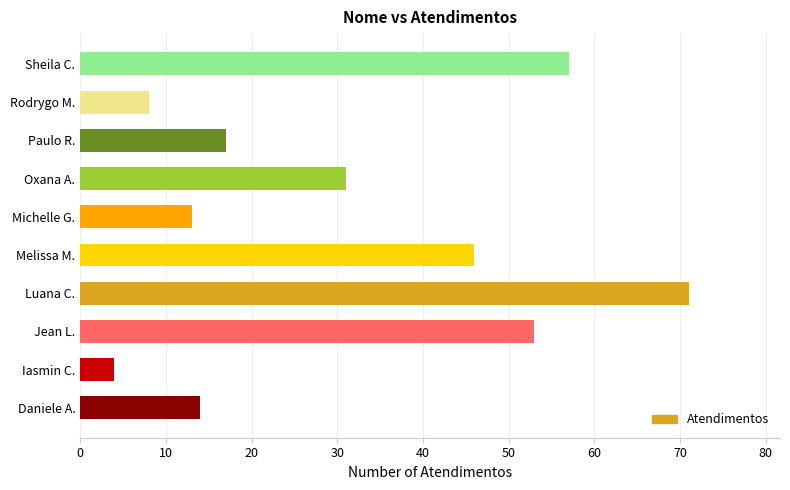

Reading bottom to top, transcribe all the data shown in this chart.

Daniele A.=14	Iasmin C.=4	Jean L.=53	Luana C.=71	Melissa M.=46	Michelle G.=13	Oxana A.=31	Paulo R.=17	Rodrygo M.=8	Sheila C.=57